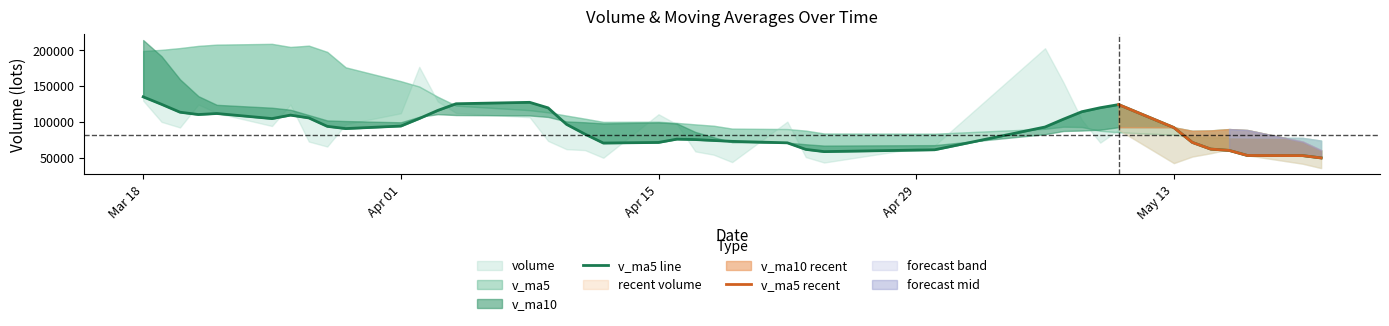

What is the sum of all v_ma5 values?

3648820.7